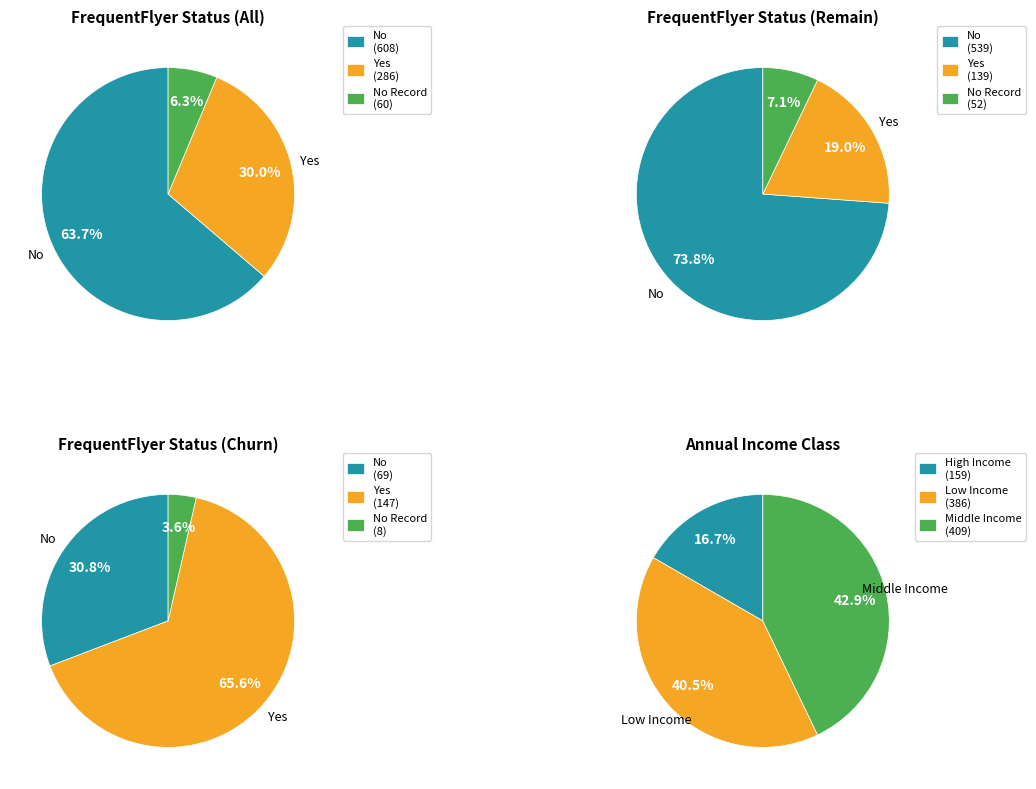

Does Yes account for over 50% of the chart?

No